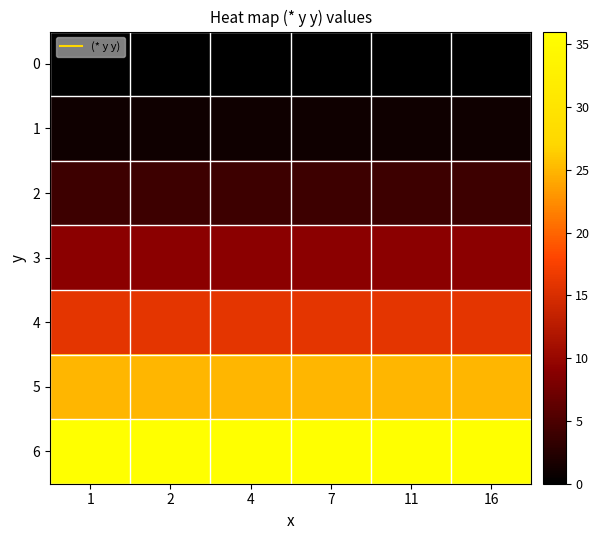

At which category is the sum across all series the highest?

1